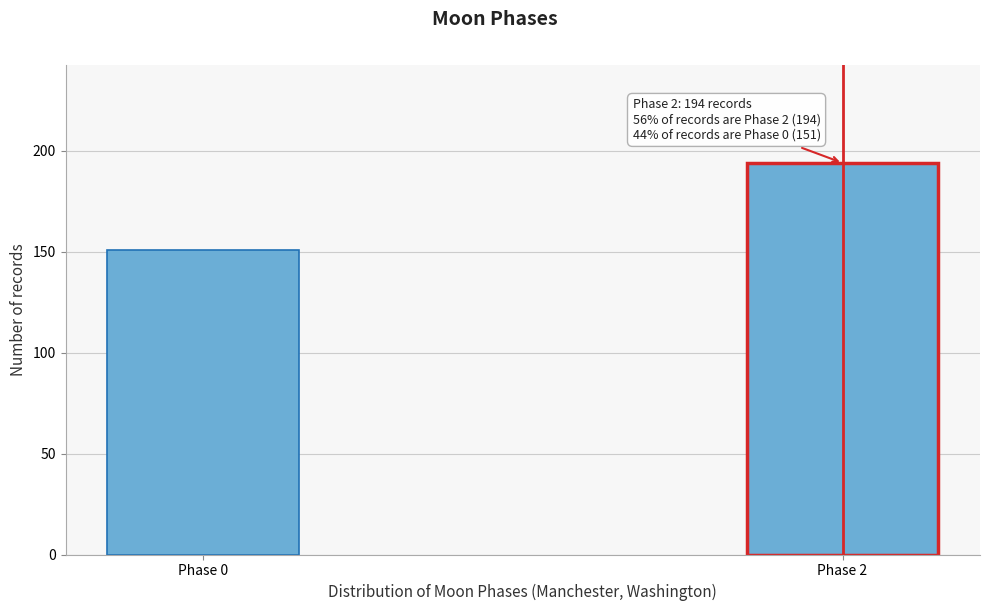

Reading left to right, transcribe all the data shown in this chart.

Phase 0=151	Phase 2=194